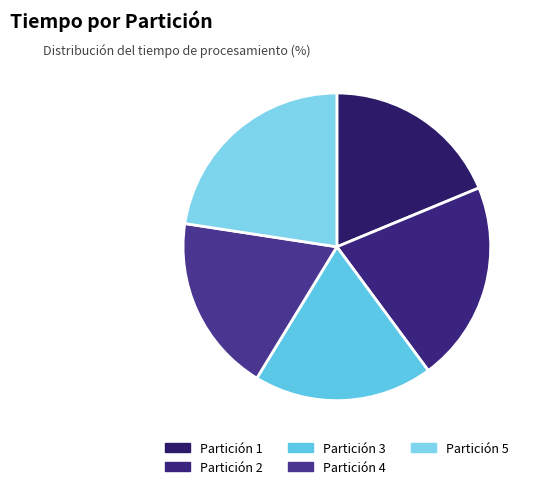

How many slices are in this pie chart?

5